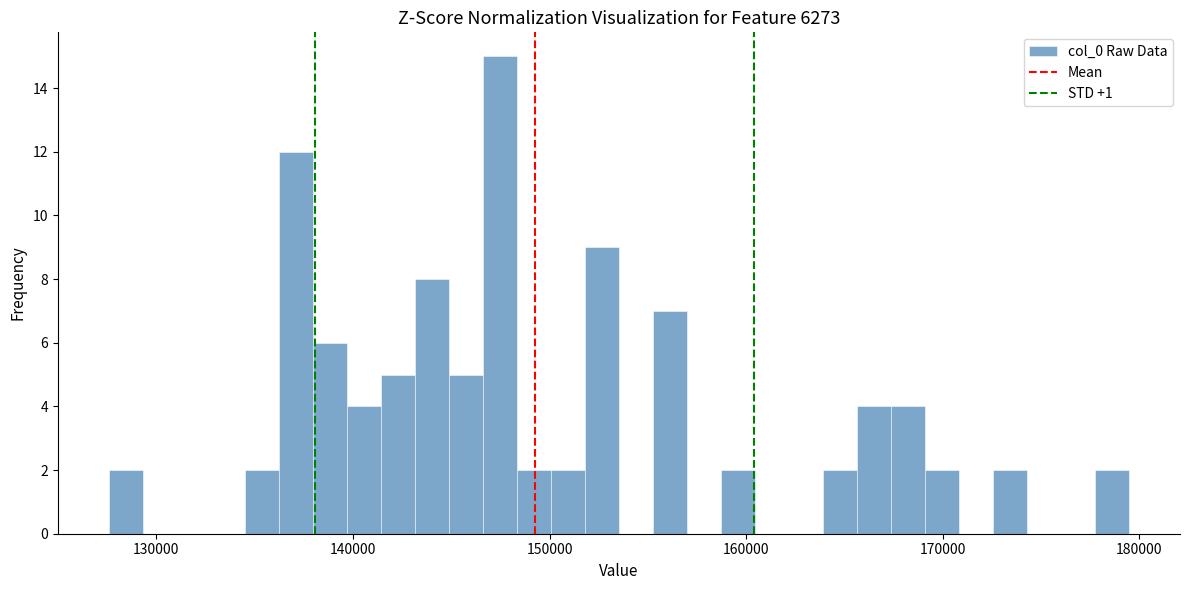

Around what value on the x-axis is the tallest bar? Give the approximate position of its centre, as read against the axis.

147000